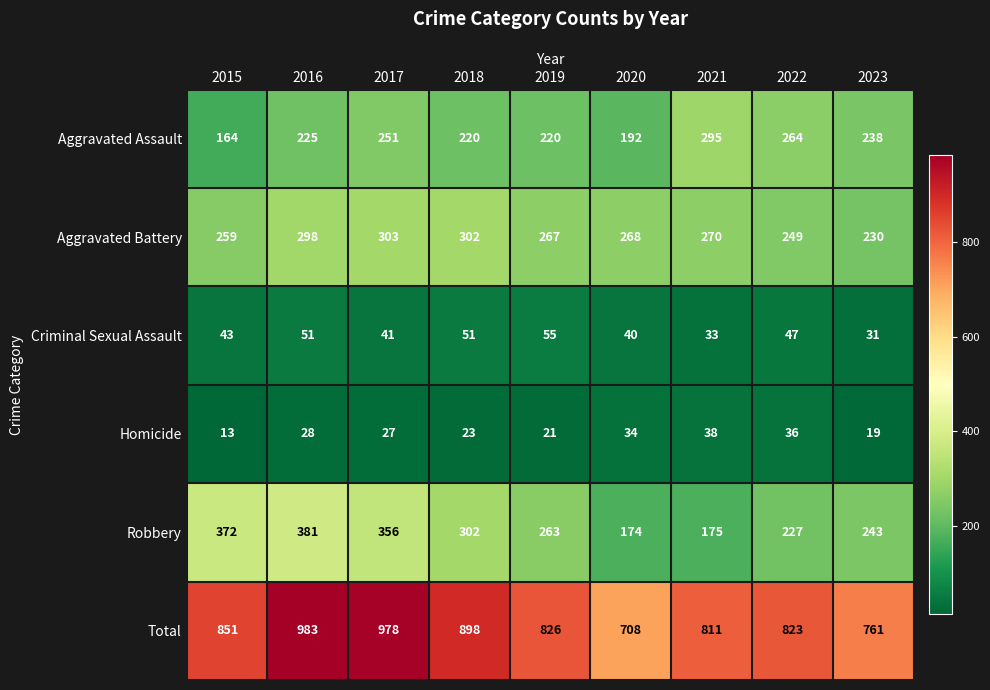

At how many categories does at least one series exceed 499?

9